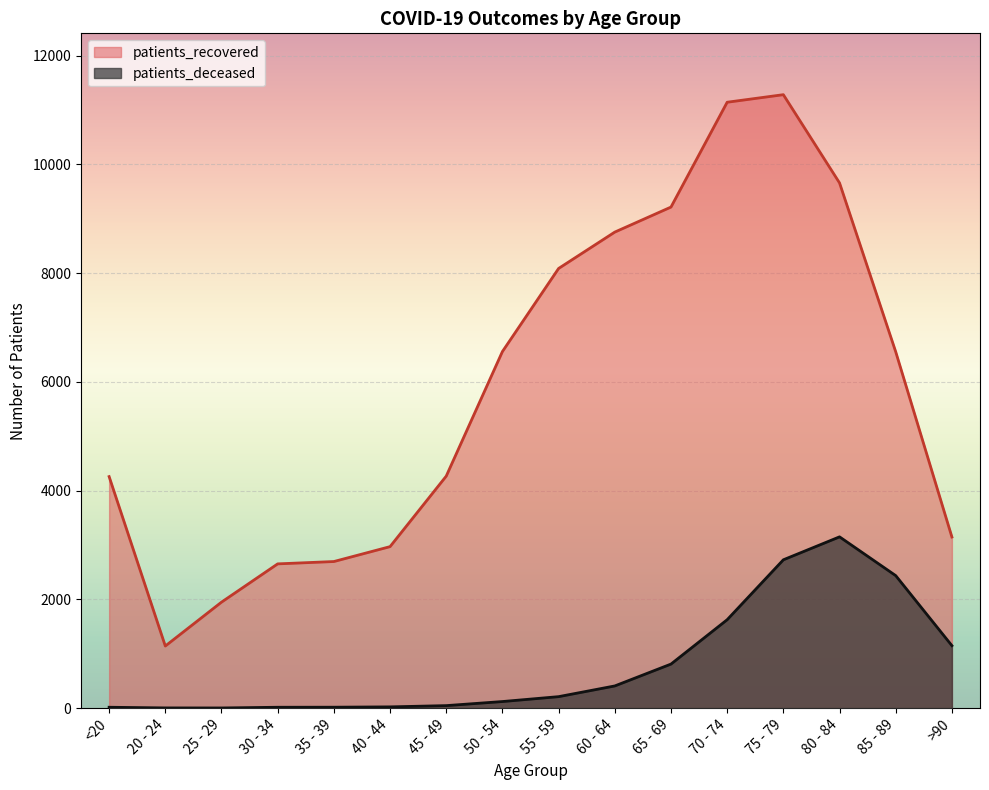

True or false: patients_recovered has more than 2 points higher than both neighbors.

False